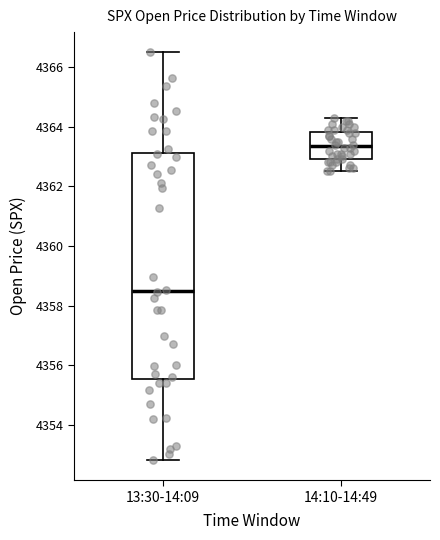

Reading left to right, transcribe this box plot: for each box, give where its median line is, the range the box spans, and where its two whiskers end, as read against the y-axis. The values are not printed on the chart, so give them approximately, as read against the axis.

13:30-14:09: median 4358.4, box 4355.6 to 4363.2, whiskers 4352.8 to 4366.4
14:10-14:49: median 4363.4, box 4363.0 to 4363.8, whiskers 4362.6 to 4364.4